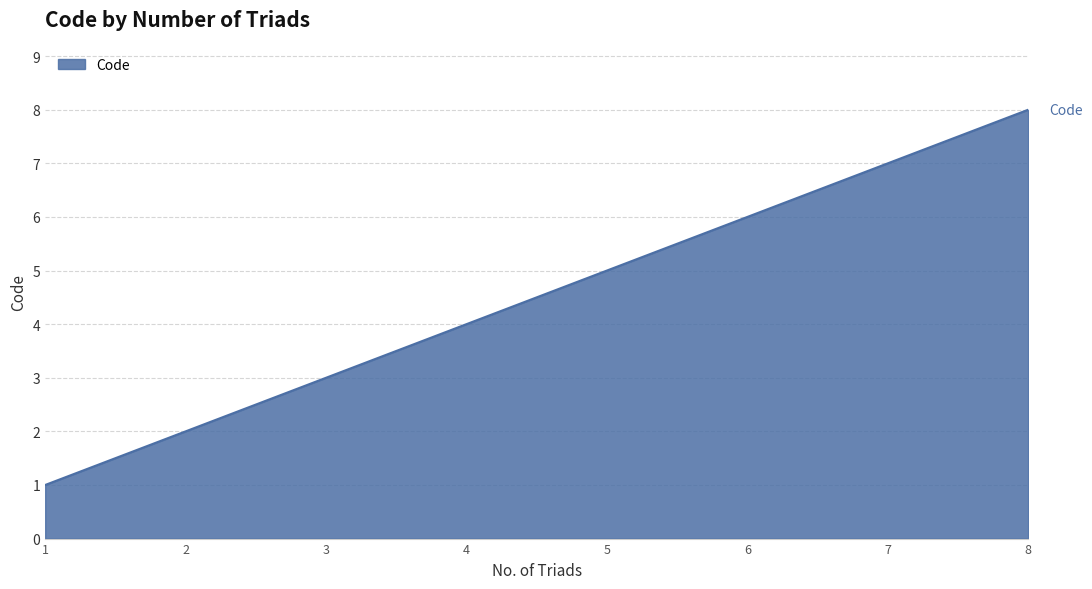

How many categories are shown in the chart?

8